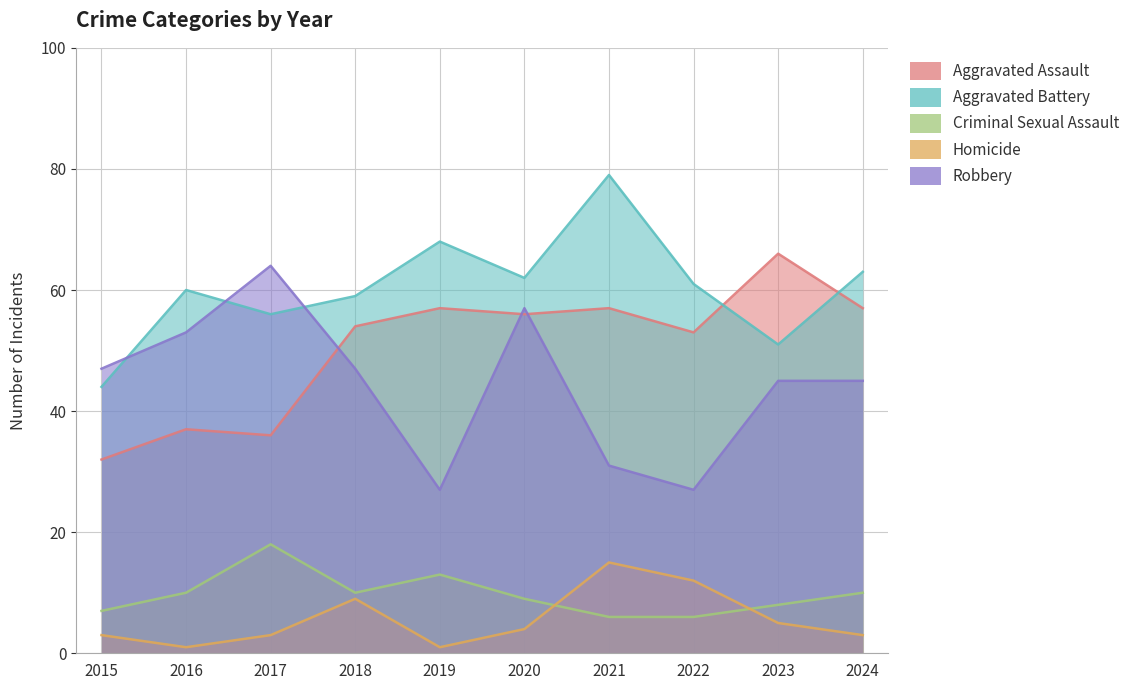

The Aggravated Assault series shows 27 at 2018. True or false?

False